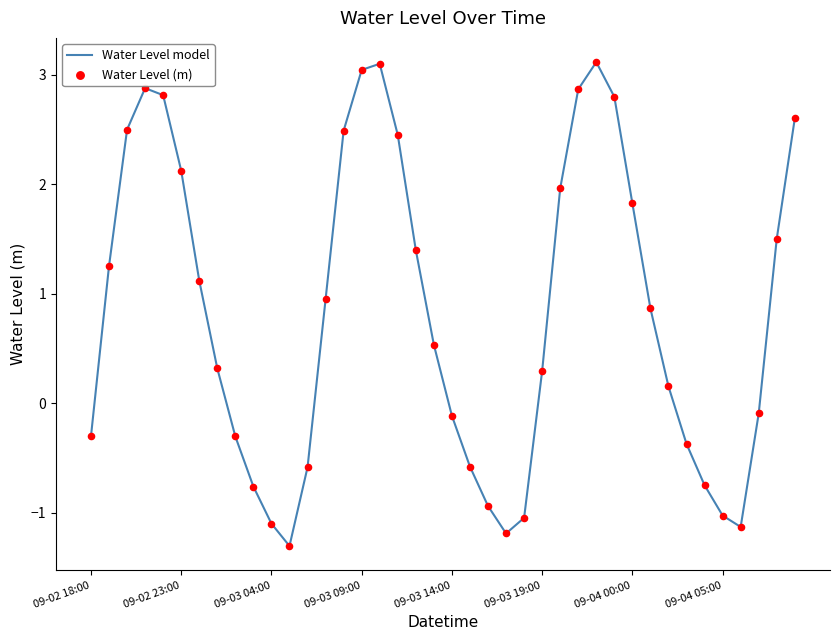

What is the minimum value shown in the chart?

-1.3